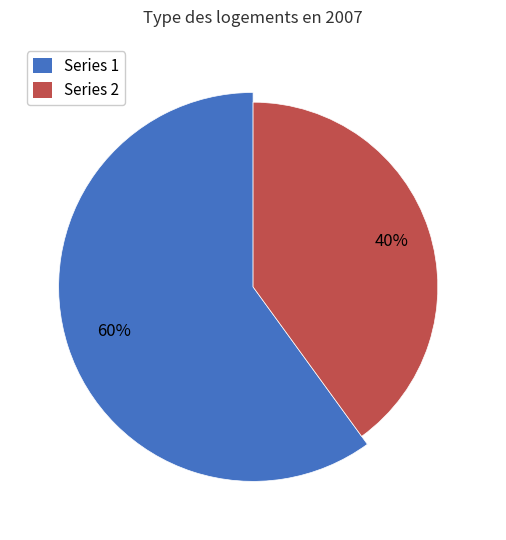

Do 3 and 1 together represent more than half of the pie?

Yes